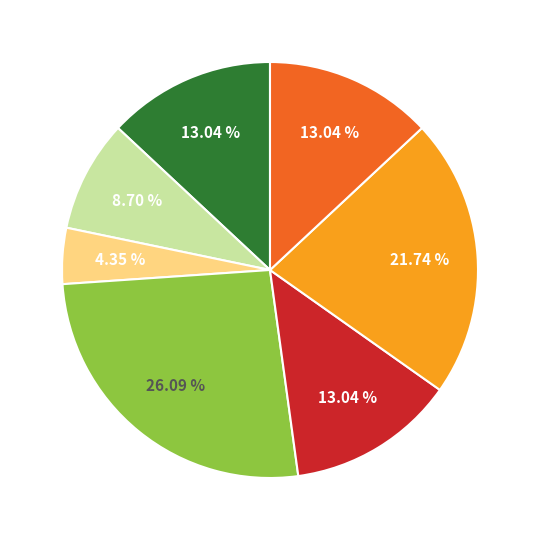

Is there a majority slice in this chart?

No